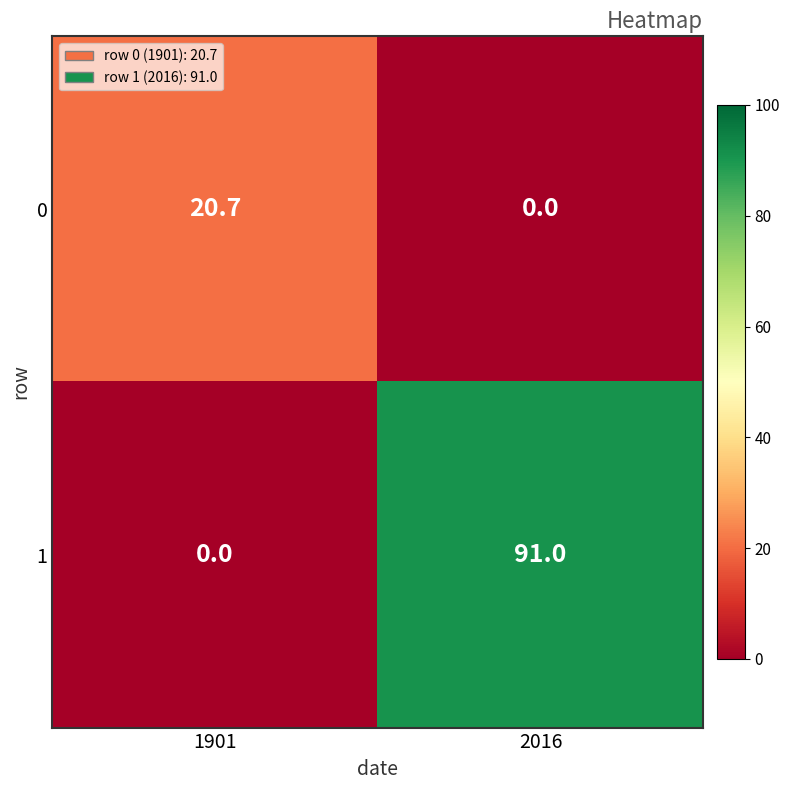

What is the difference between the highest and lowest values at 1901?

20.7